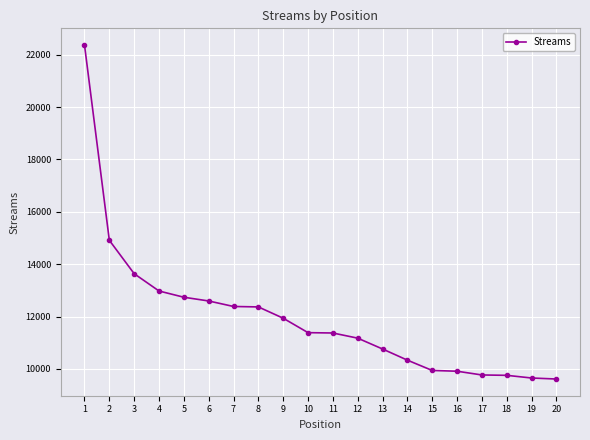

The value at 7 is 12386. True or false?

True